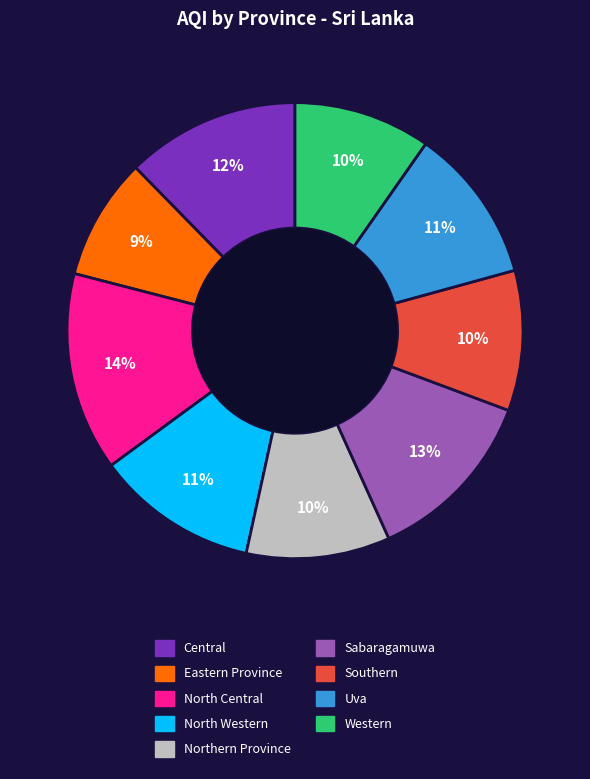

How many slices are in this pie chart?

9